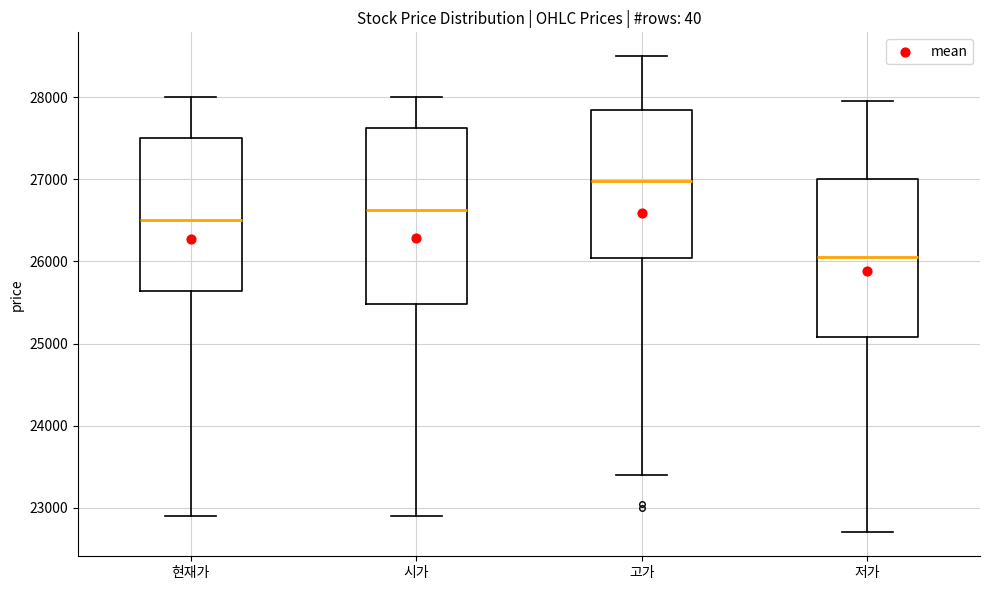

Comparing the boxes themselves (not the whiskers), which one is the tallest?

시가